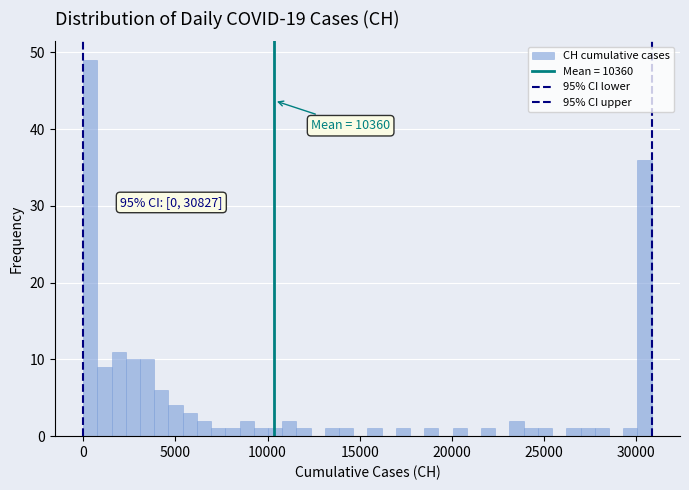

Around what value on the x-axis is the tallest bar? Give the approximate position of its centre, as read against the axis.

500